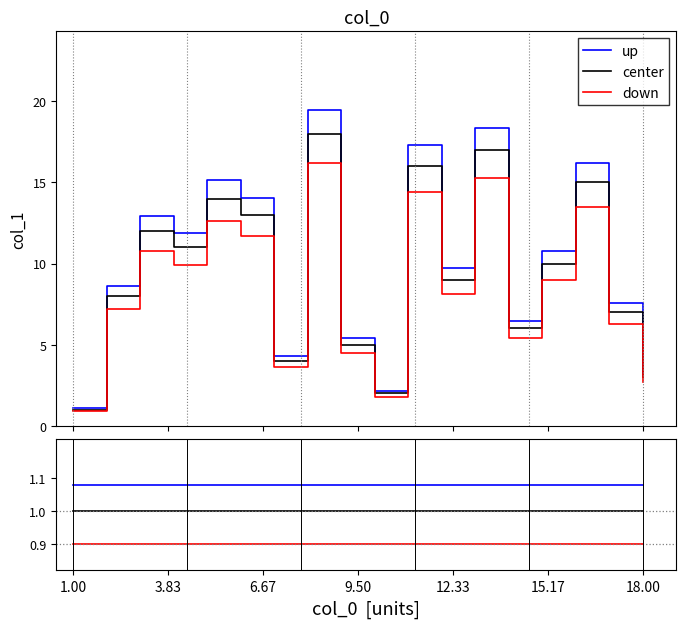

At which label is center closest to 1?

1.00